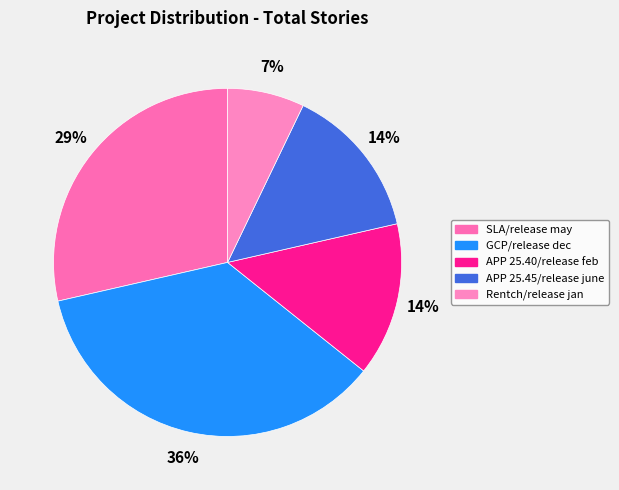

How many slices are in this pie chart?

5